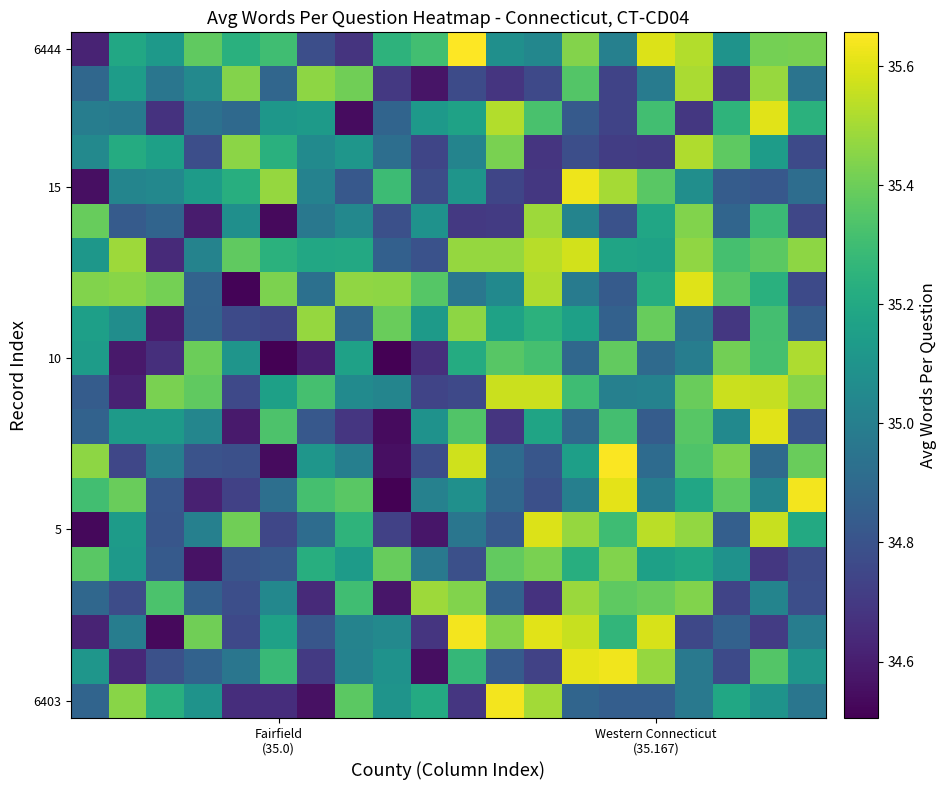

At how many categories does at least one series exceed 34?

20